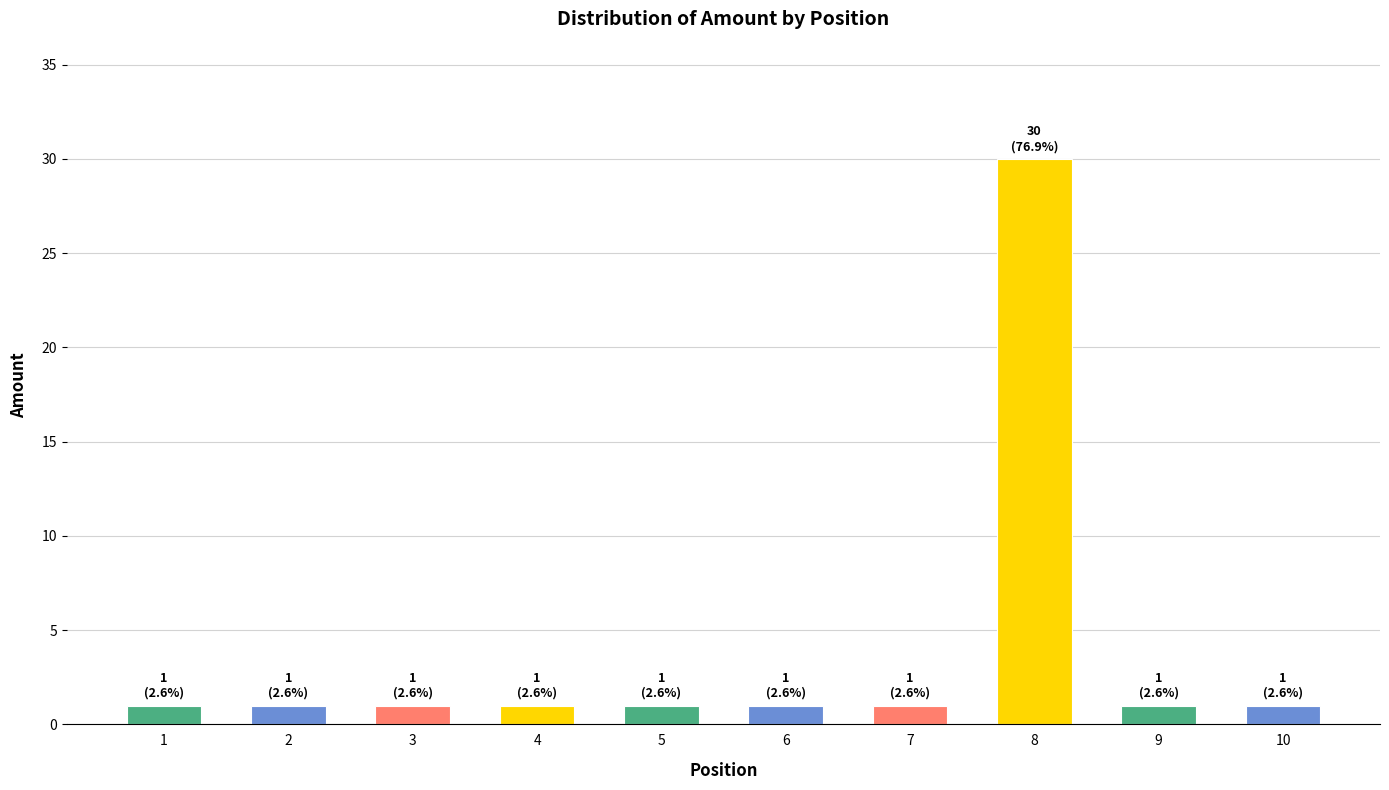

What is the average value?

4